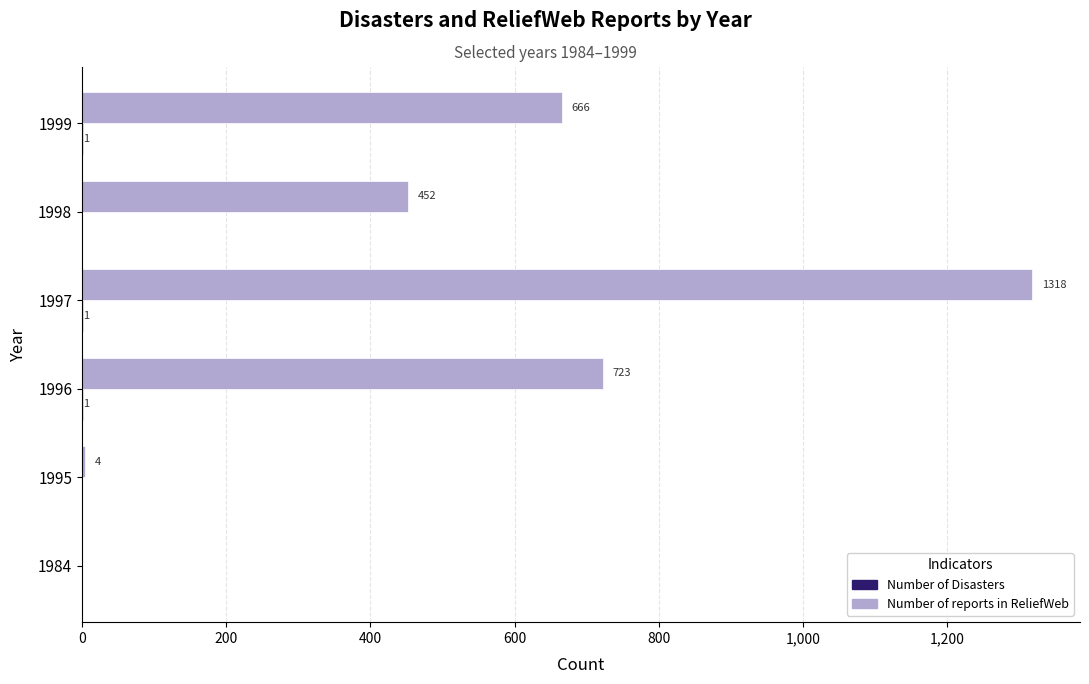

Which series has the largest total across all categories?

Number of reports in ReliefWeb